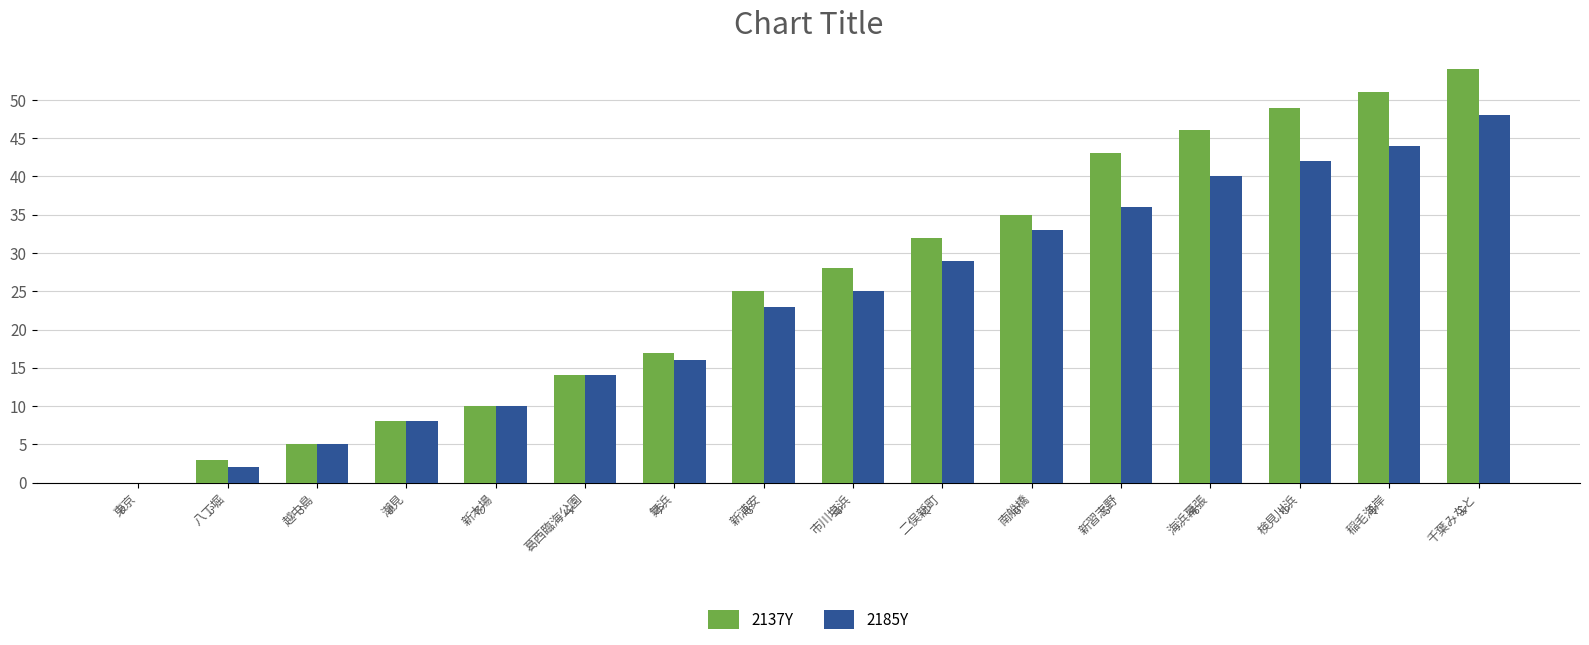

What is the spread (max minus min) of values at 市川塩浜?

3